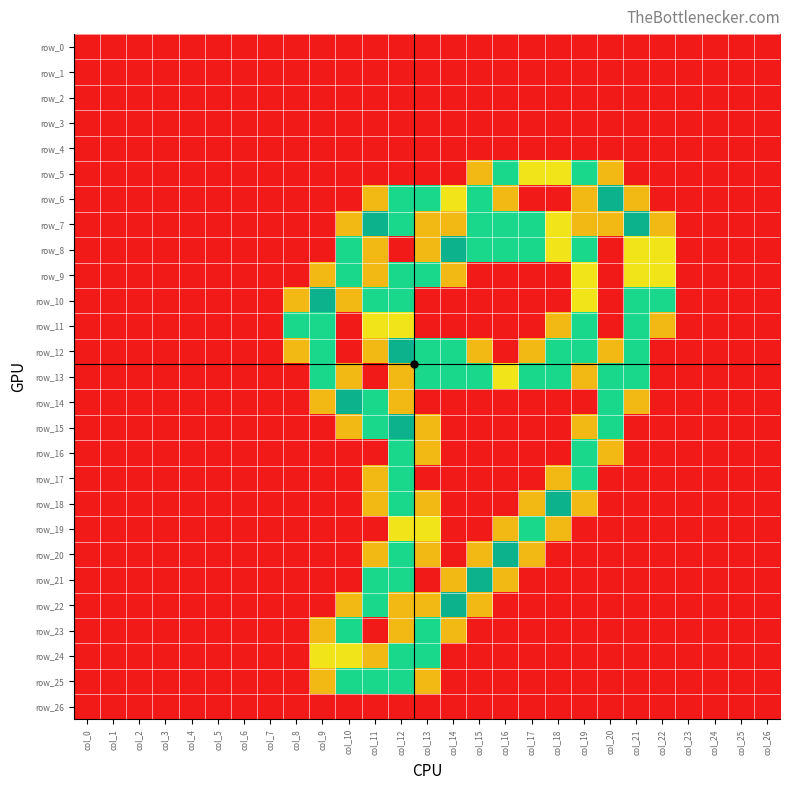

The row_3 series shows 0.0 at col_10. True or false?

True